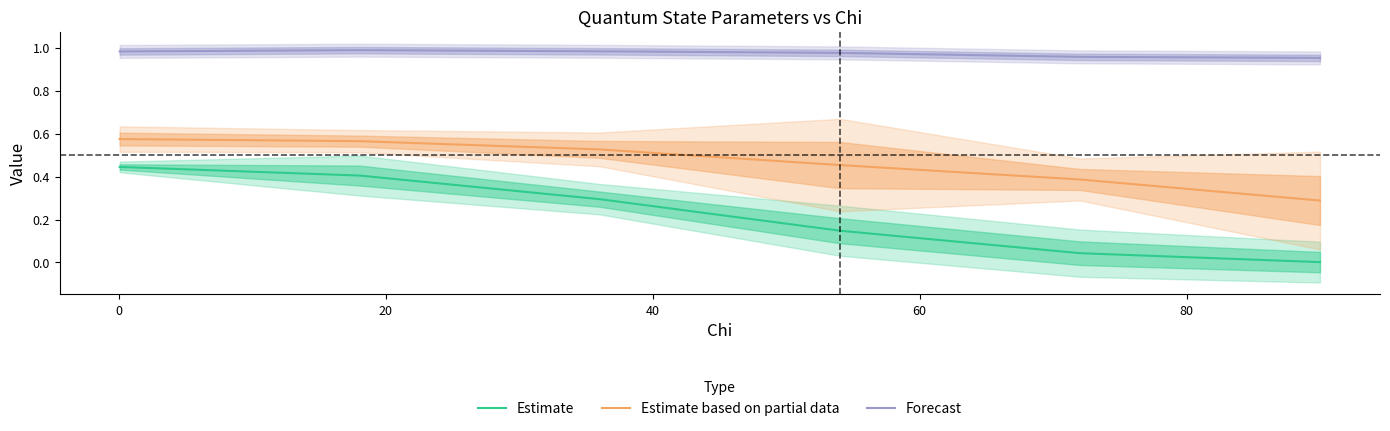

True or false: Estimate based on partial data and Forecast intersect in this chart.

False